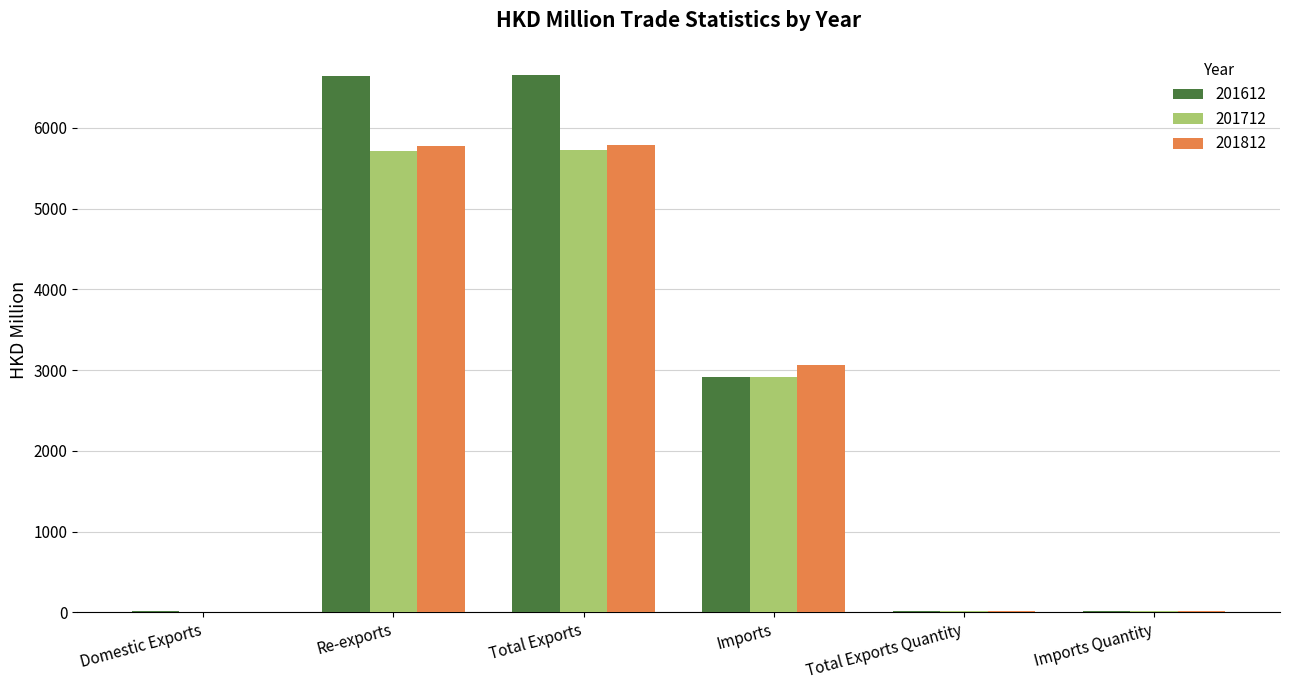

What is the sum of the 201712 values at Imports and Total Exports?

8642.5